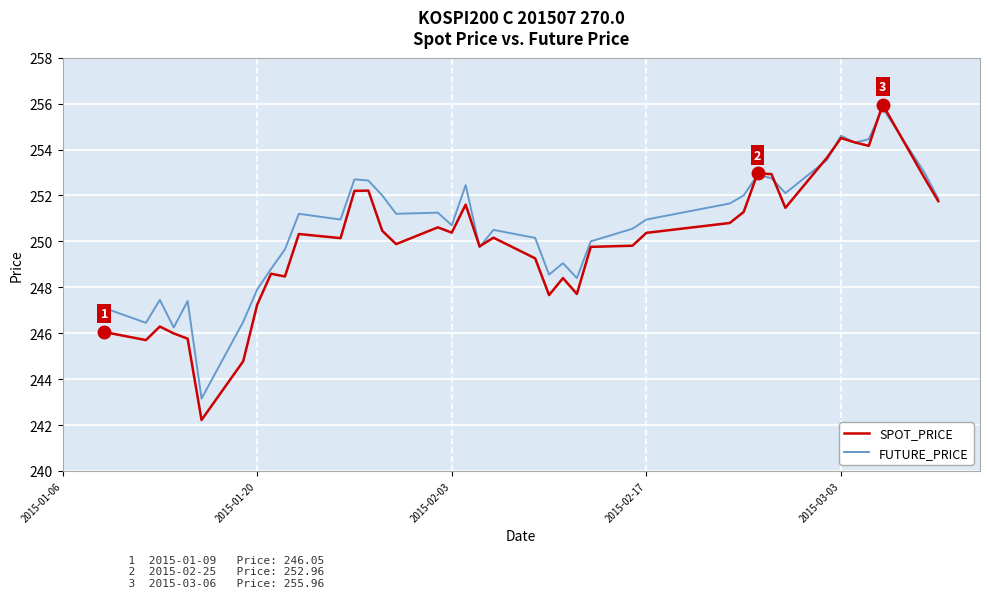

Rank the series by their average value, from highest to lowest.

FUTURE_PRICE, SPOT_PRICE